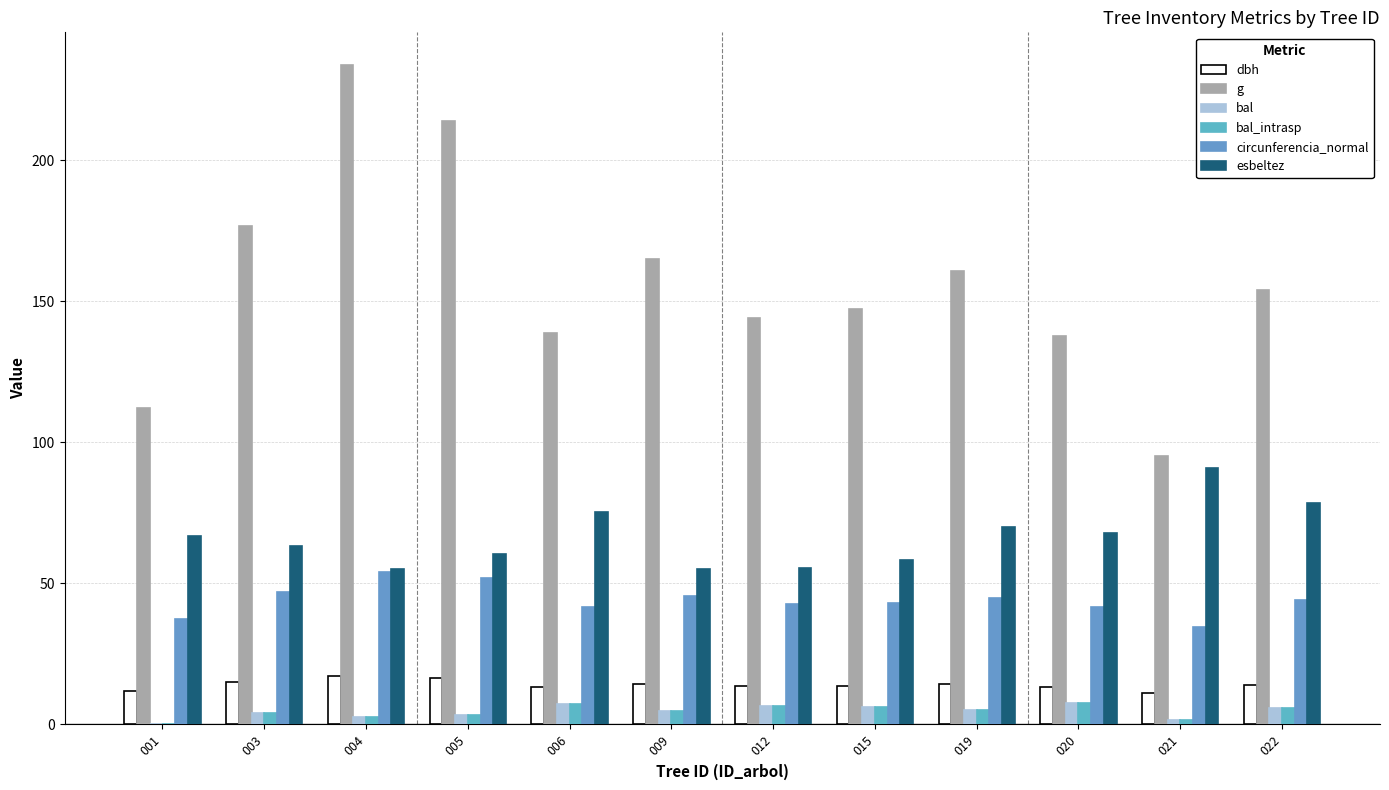

Which has a higher value, 006 or 009?

009